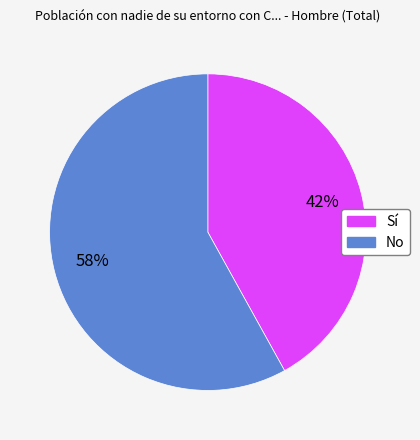

Is it true that No is 58% of the pie?

True